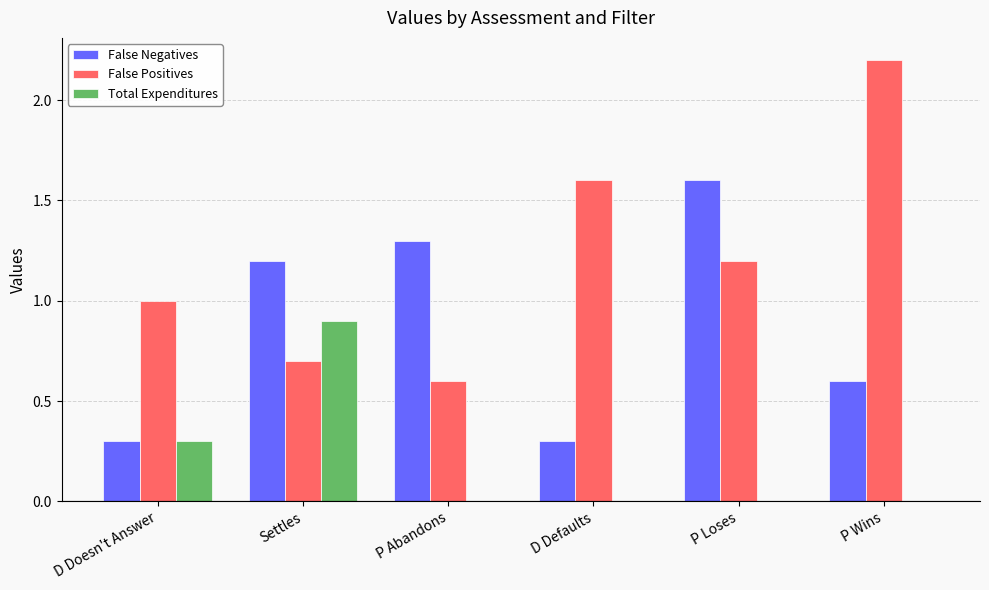

Reading left to right, transcribe all the data shown in this chart.

False Negatives: D Doesn't Answer=0.3	Settles=1.2	P Abandons=1.3	D Defaults=0.3	P Loses=1.6	P Wins=0.6
False Positives: D Doesn't Answer=1.0	Settles=0.7	P Abandons=0.6	D Defaults=1.6	P Loses=1.2	P Wins=2.2
Total Expenditures: D Doesn't Answer=0.3	Settles=0.9	P Abandons=0.0	D Defaults=0.0	P Loses=0.0	P Wins=0.0